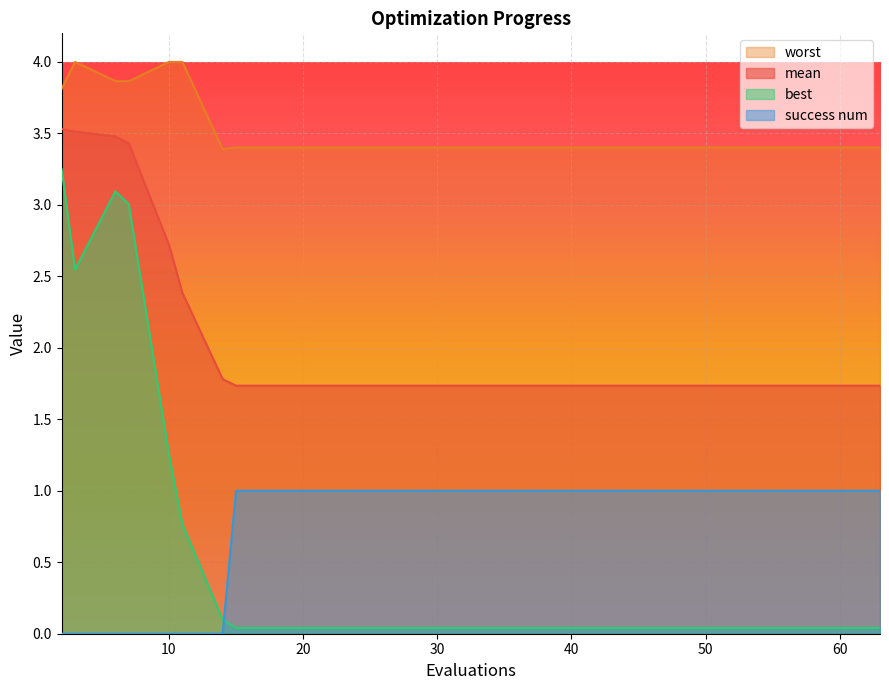

True or false: best and mean cross at least once.

False